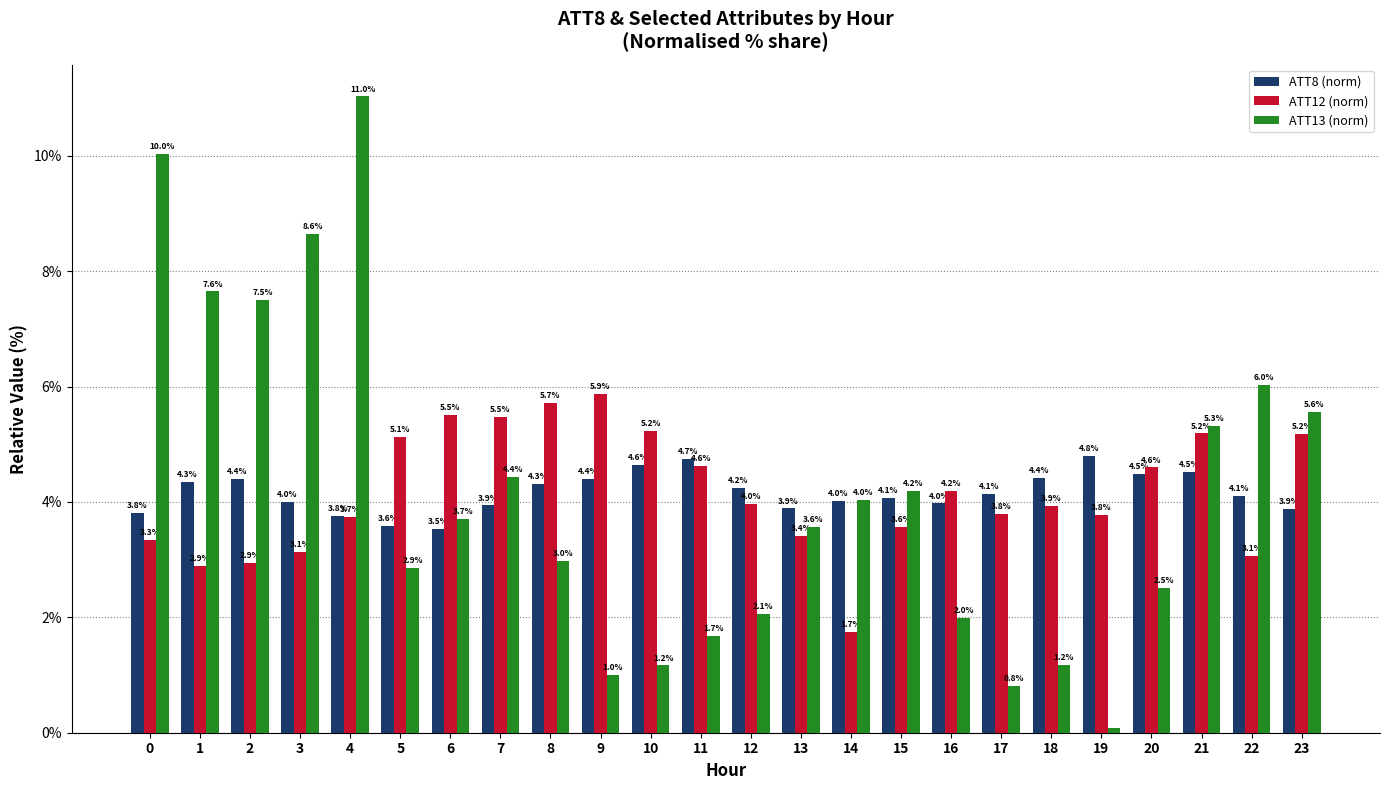

At which category does the chart reach its peak across all series?

4